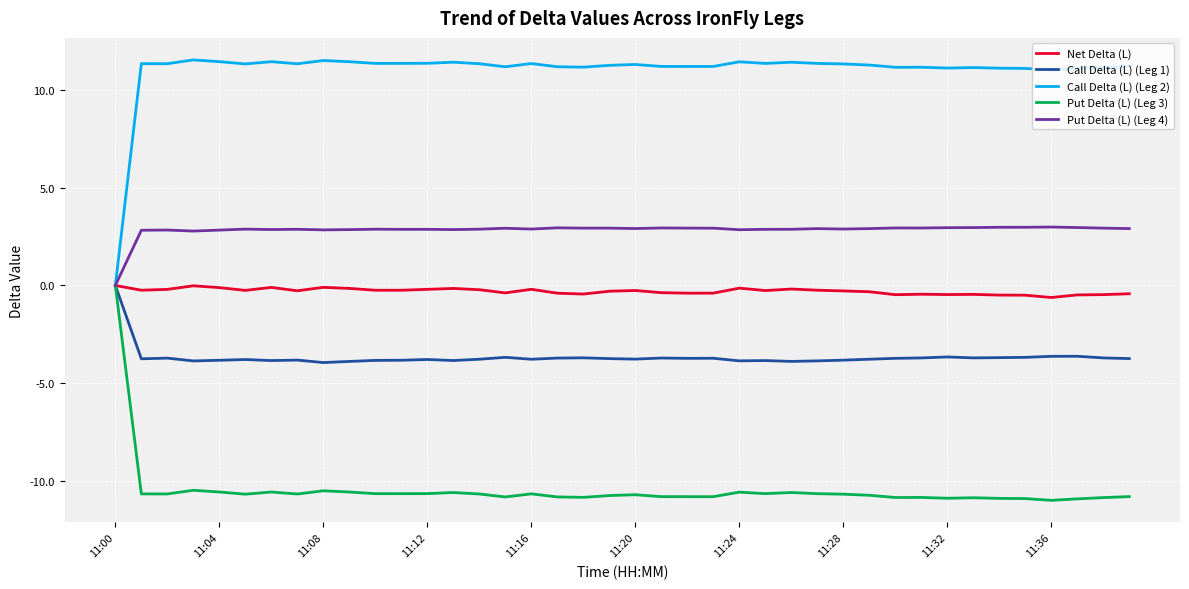

What is the smallest value displayed?

-11.0